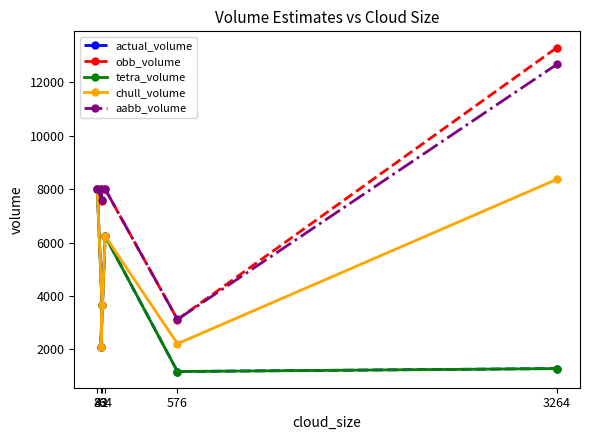

What is the total value across all series at 64?

34725.9